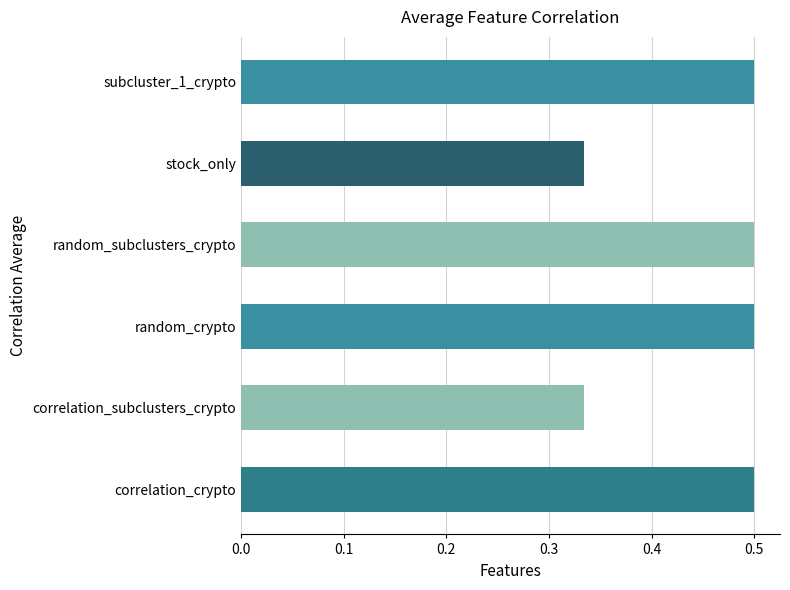

What is the maximum value shown in the chart?

0.5